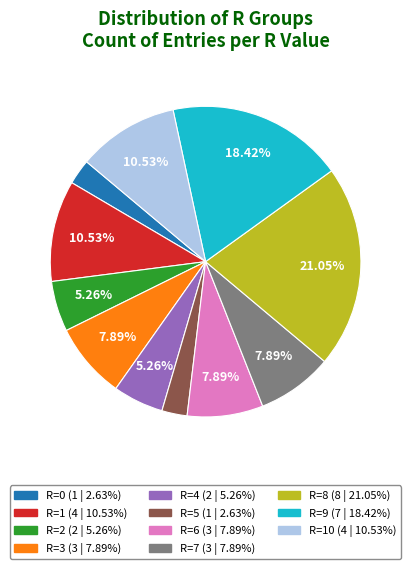

Is there any slice that represents more than half of the pie?

No